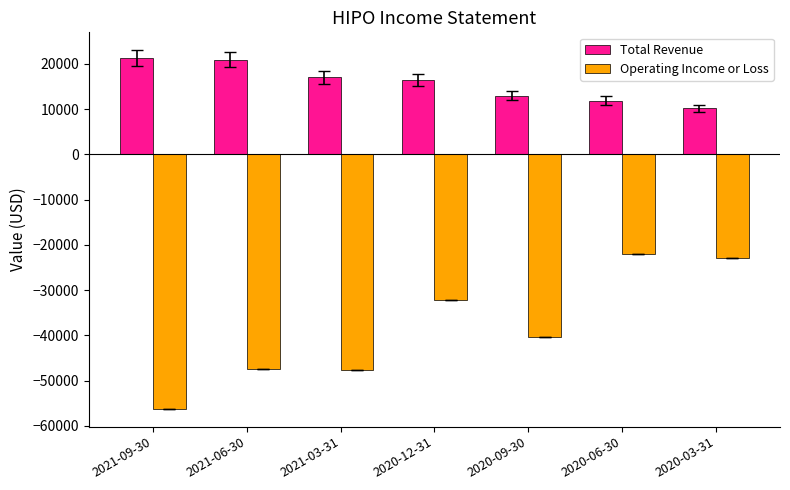

At which category is the sum across all series the highest?

2020-06-30